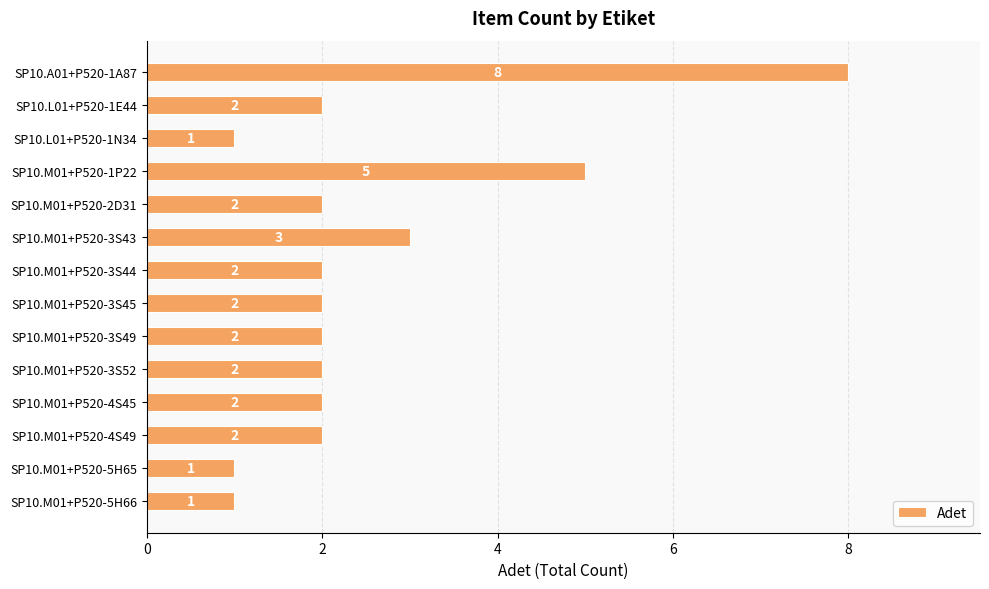

Count the number of data series in this chart.

1